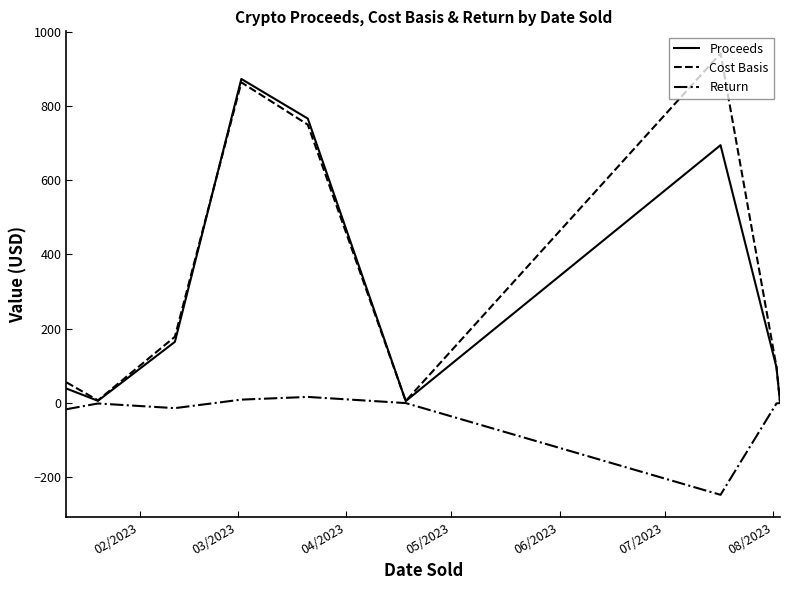

Which series has the largest range (max minus min)?

Cost Basis